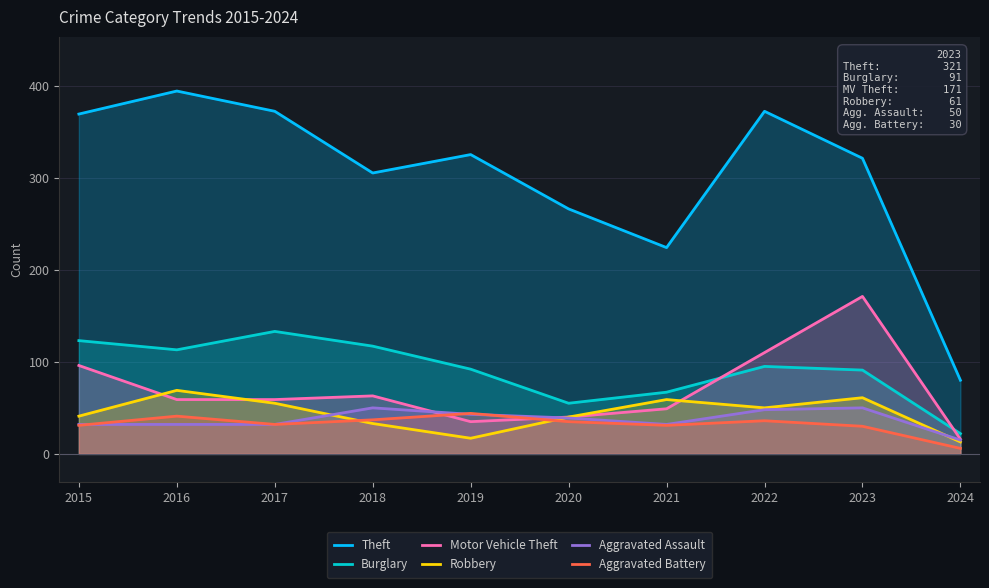

The value of Robbery at 2022 is 30. True or false?

False